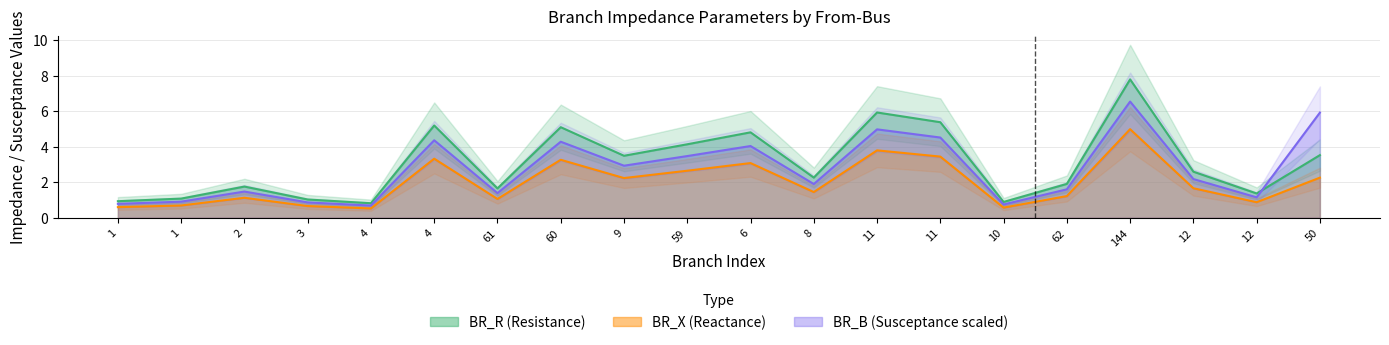

True or false: BR_R and BR_X cross at least once.

False